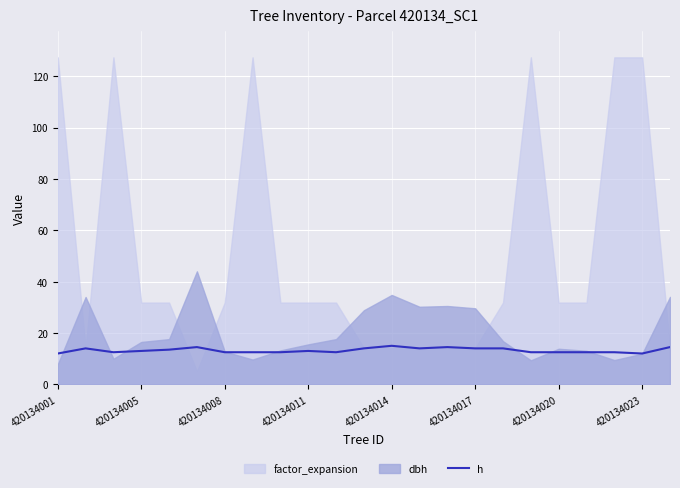

Is it true that h equals 12.0 at 420134023?

True